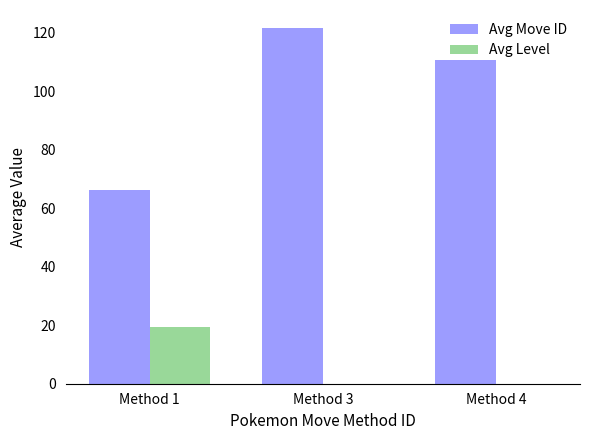

What is the sum of all Avg Move ID values?

298.3